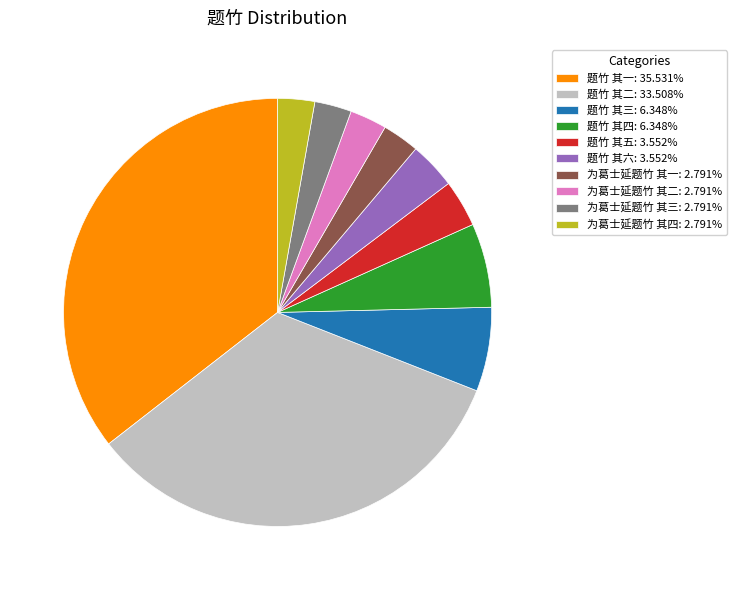

Between 为葛士延题竹 其二 and 题竹 其三, which is larger?

题竹 其三